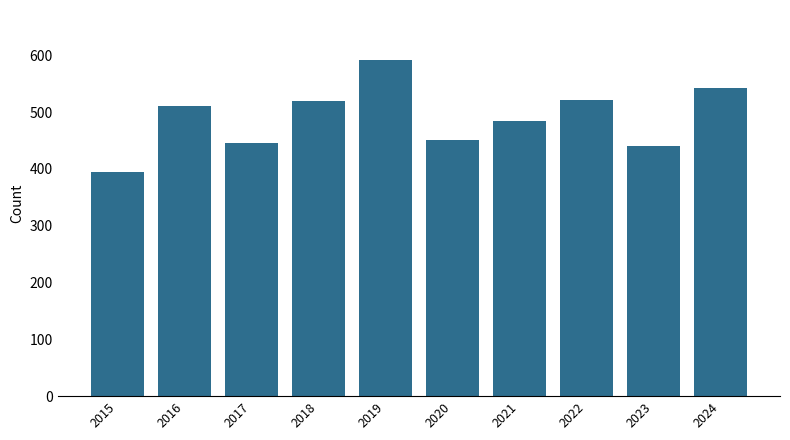

What is the smallest value displayed?

395